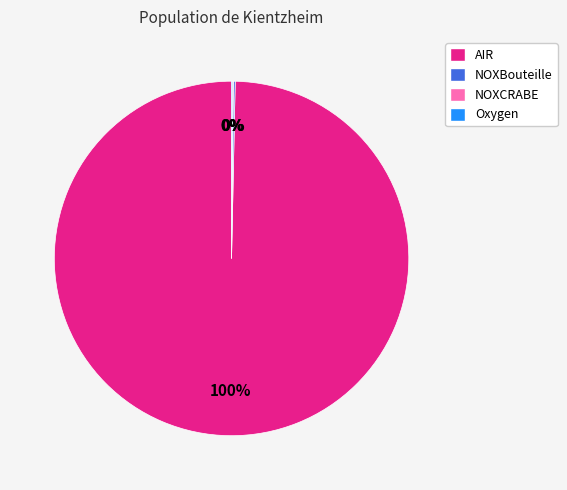

To the nearest percent, what percentage of the pie is AIR?

100%